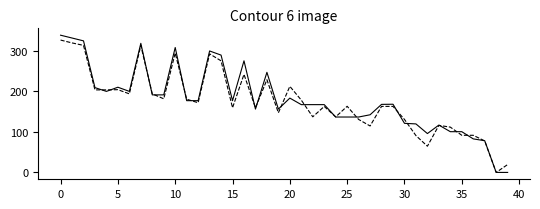

How many lines are shown in the chart?

2